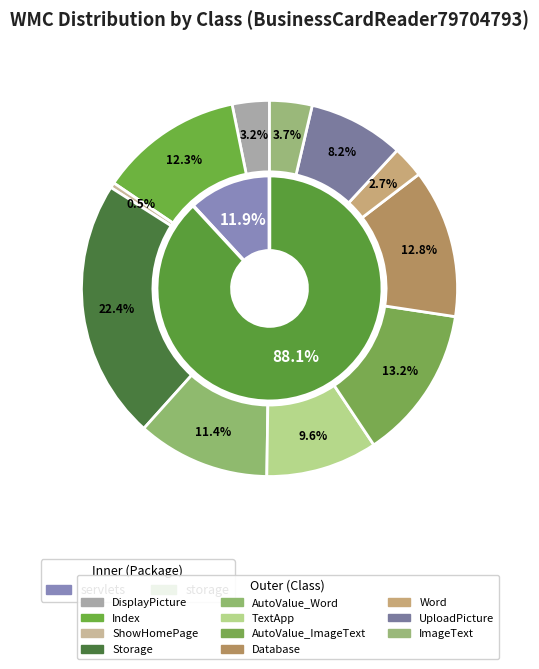

Is the sum of storage.Storage and storage.ImageText greater than half?

No